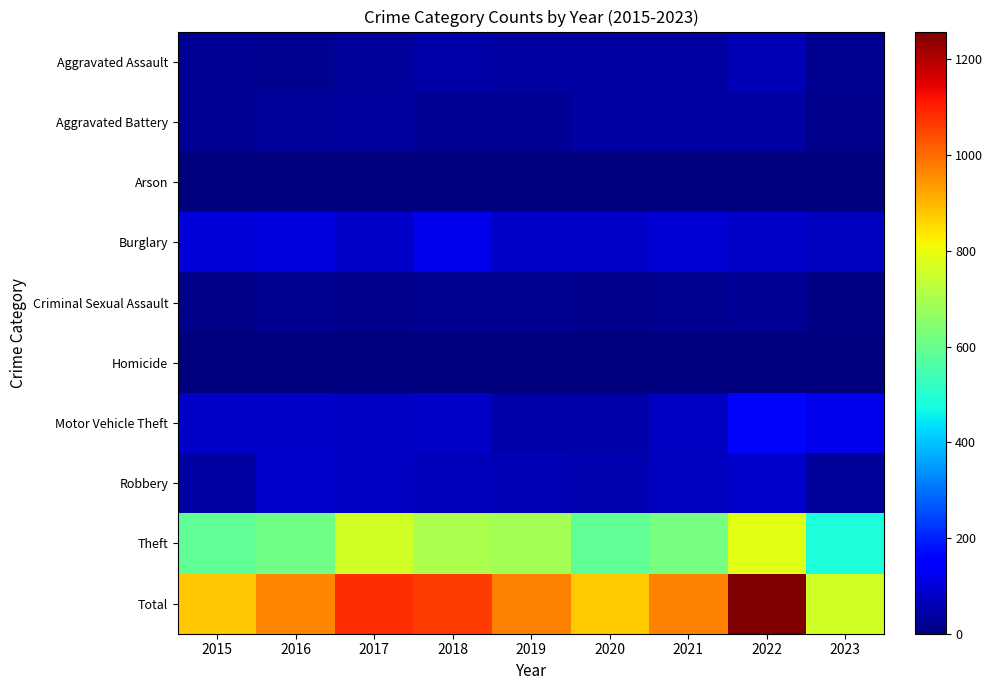

List the series in order of their peak value, lowest first.

Arson, Homicide, Criminal Sexual Assault, Aggravated Battery, Aggravated Assault, Robbery, Burglary, Motor Vehicle Theft, Theft, Total